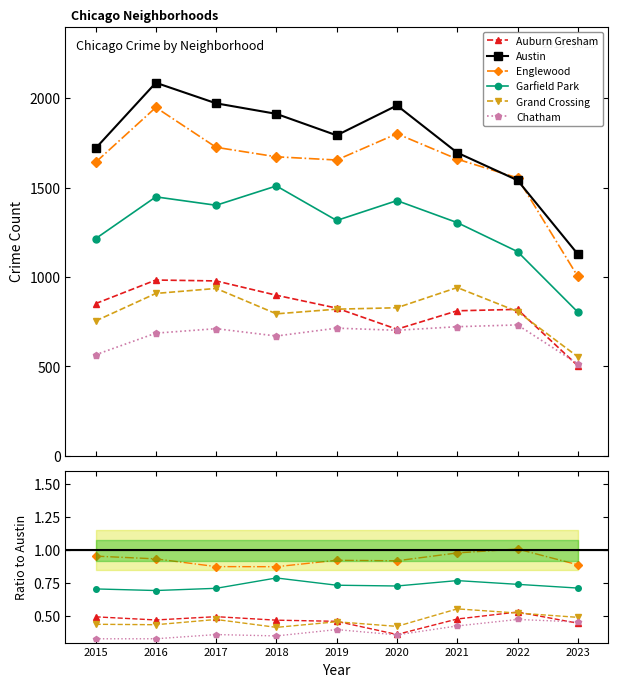

At which label does Chatham reach its peak?

2022